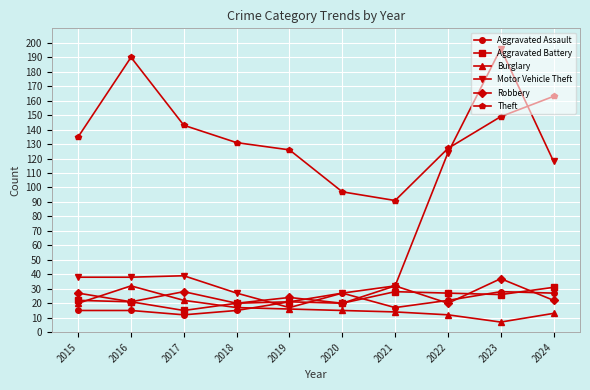

The value of Aggravated Battery at 2024 is 31. True or false?

True